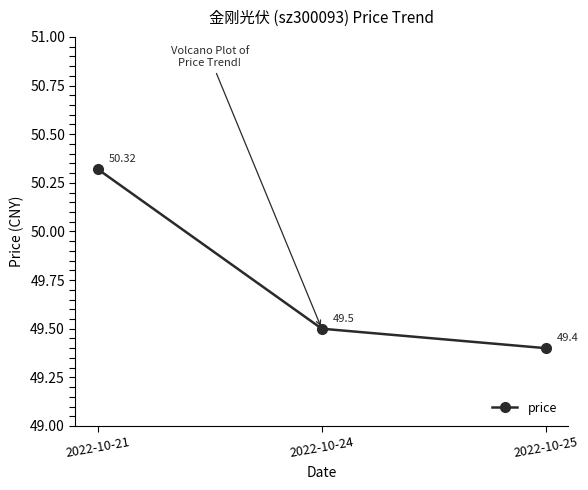

List the labels in order of value, largest first.

2022-10-21, 2022-10-24, 2022-10-25